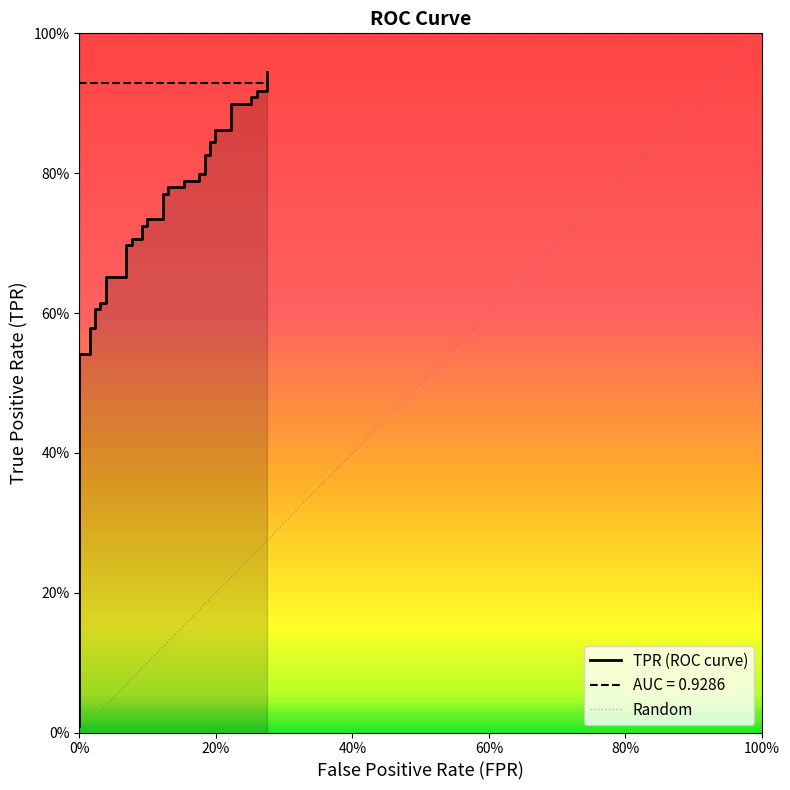

True or false: the data shows 1.4 at 28.

False